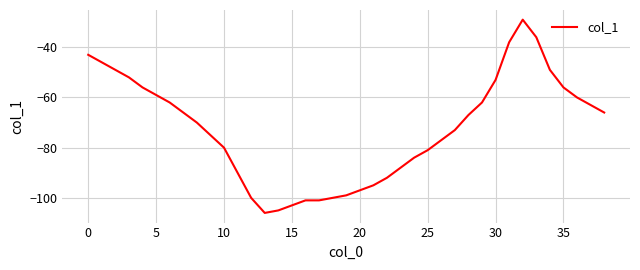

Does the chart have visible grid lines?

Yes